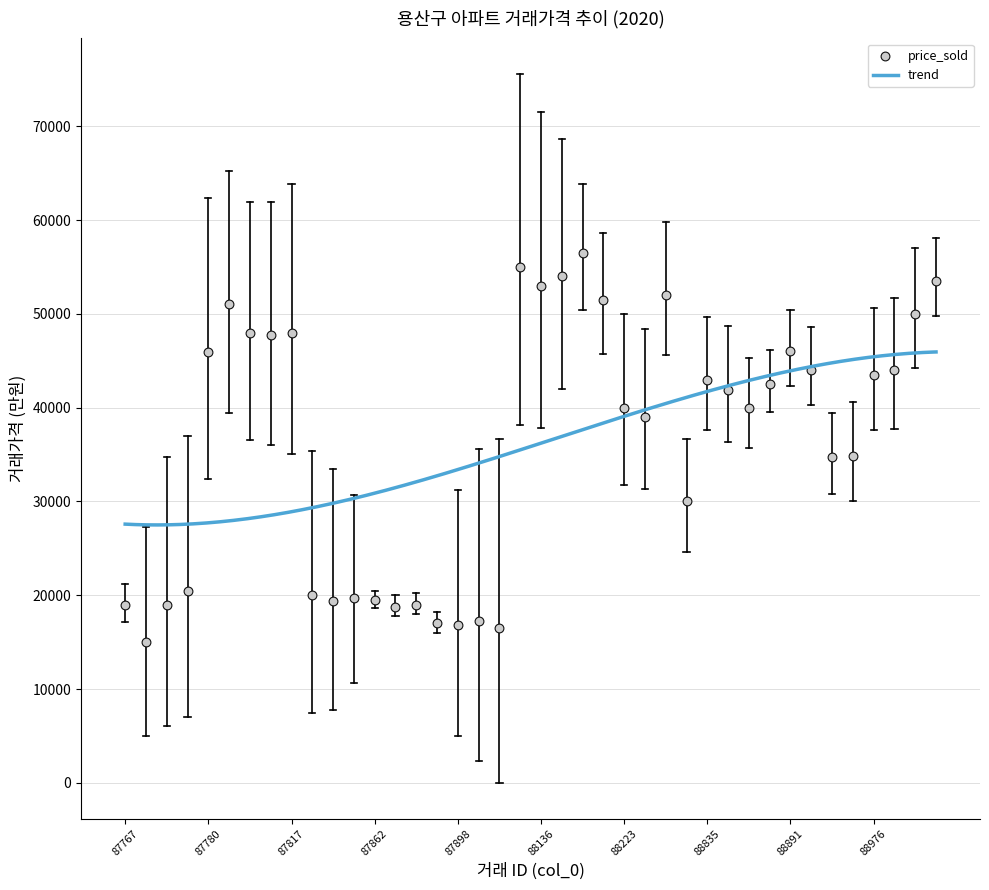

Between 87864 and 87899, which is larger?

87864